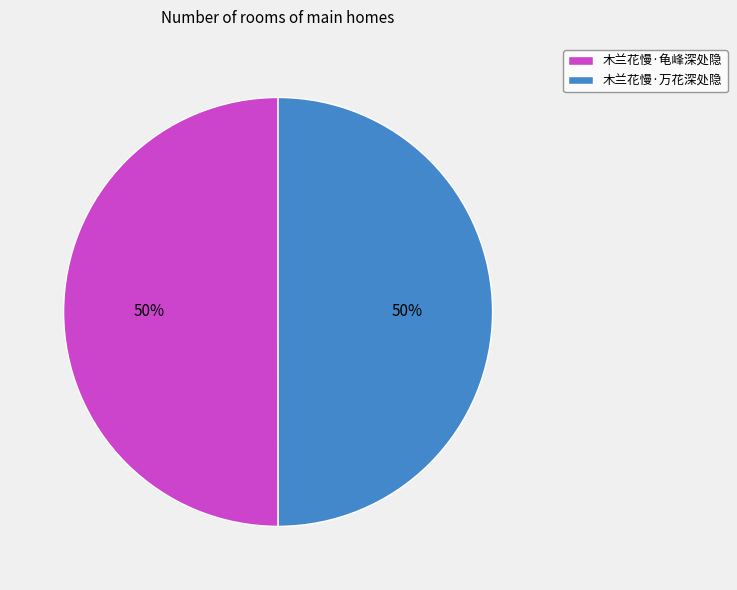

How many slices are in this pie chart?

2